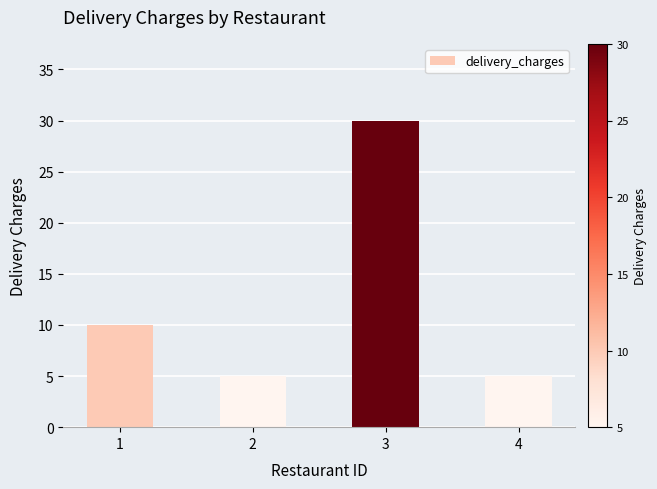

True or false: the data shows 30 at 3.

True